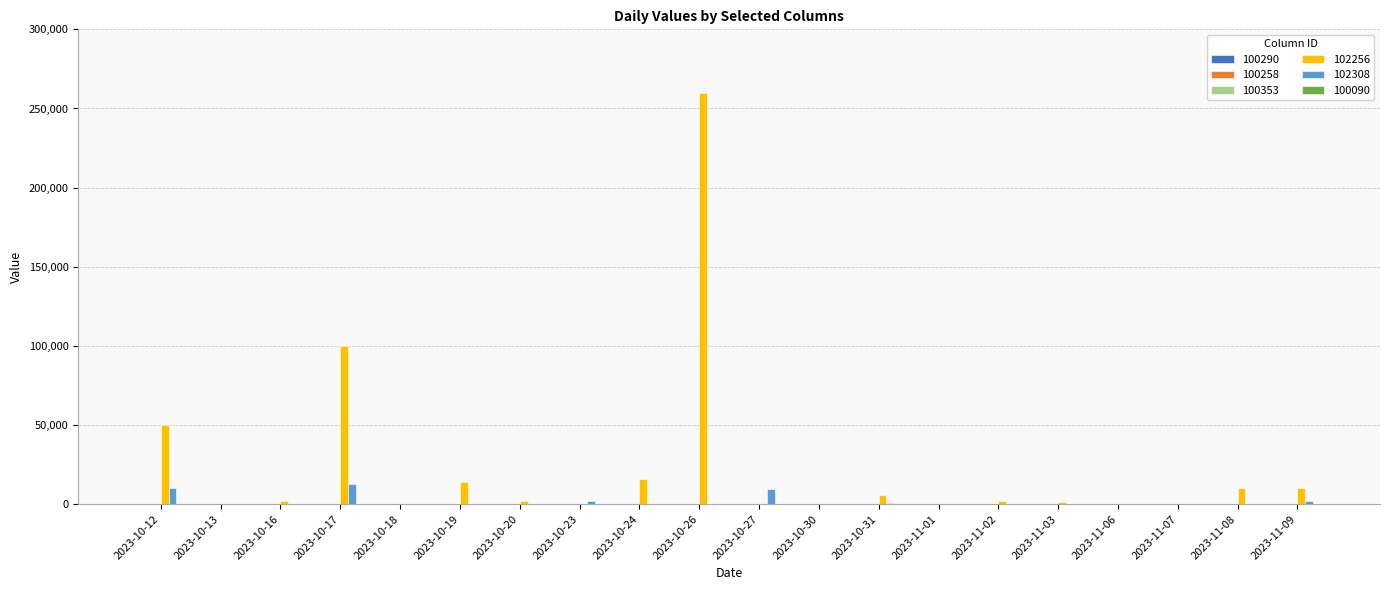

What is the maximum value shown in the chart?

260000